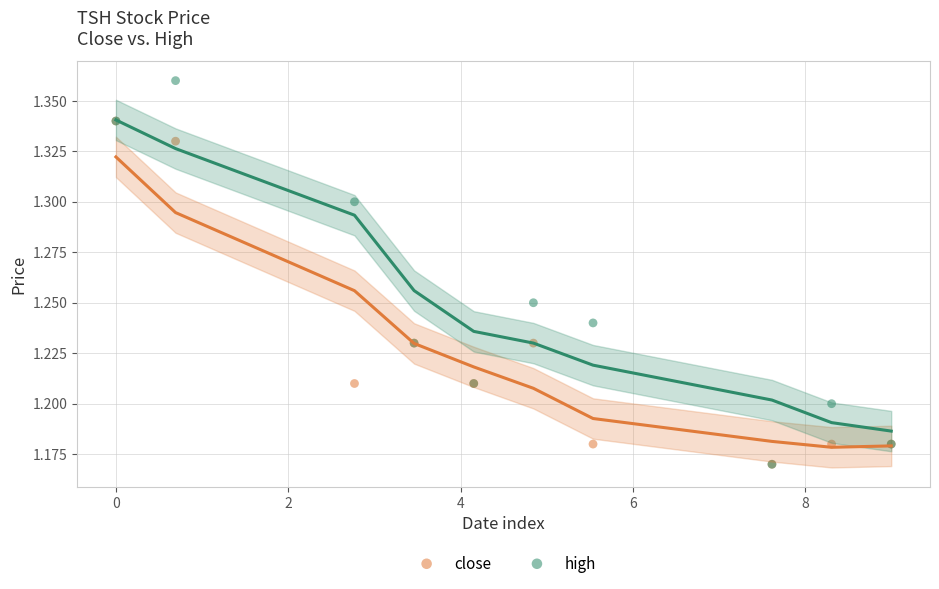

What are all the series names shown in the legend?

close, high